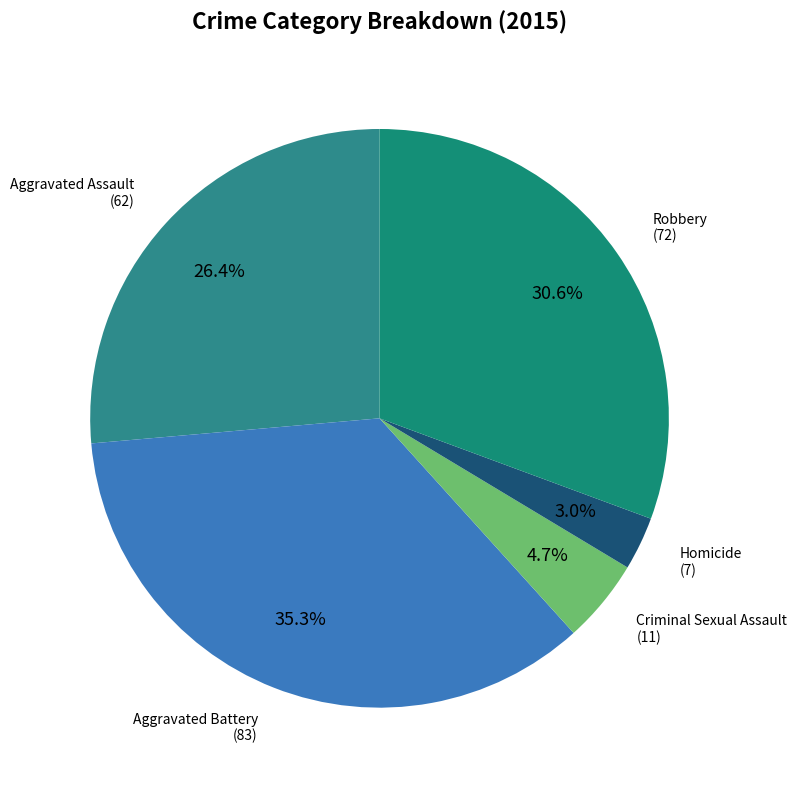

How many slices are in this pie chart?

5